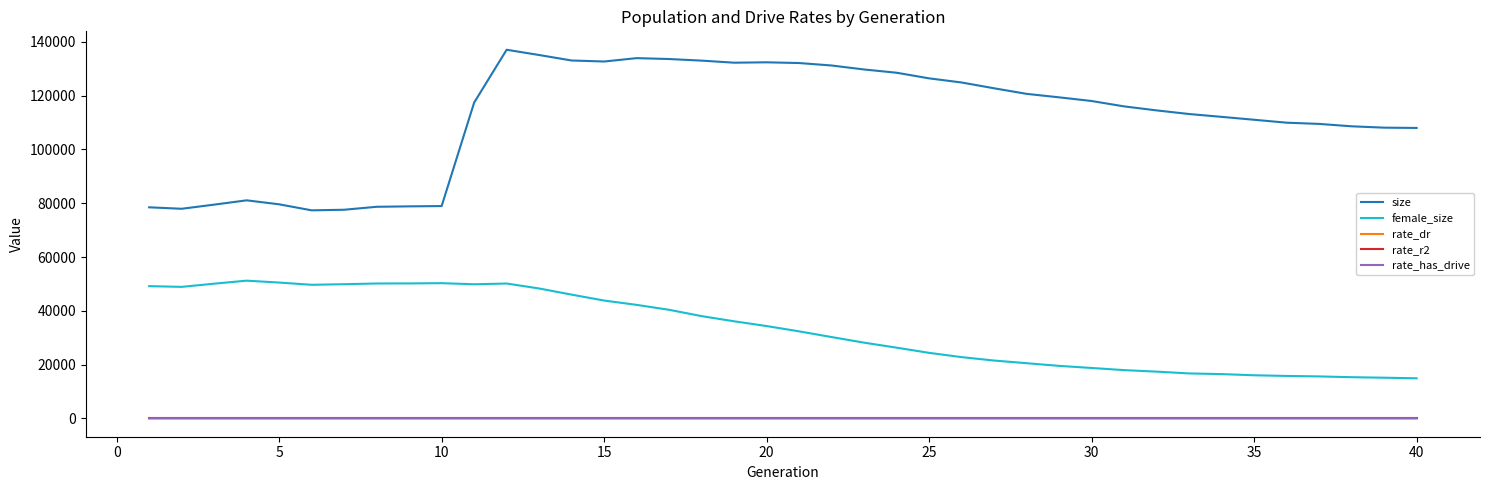

Which series has the largest range (max minus min)?

size